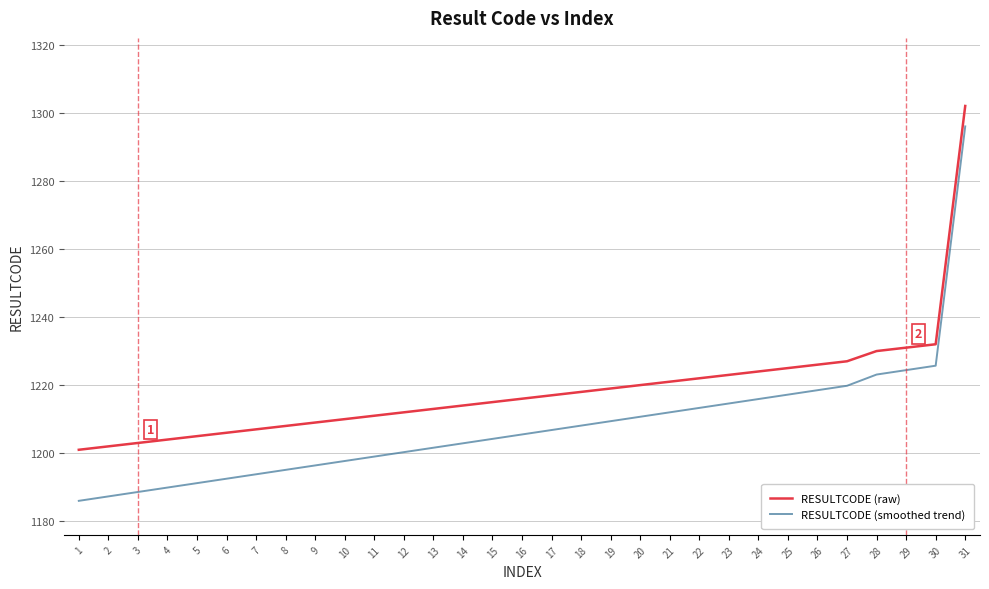

Count the number of categories in the chart.

31